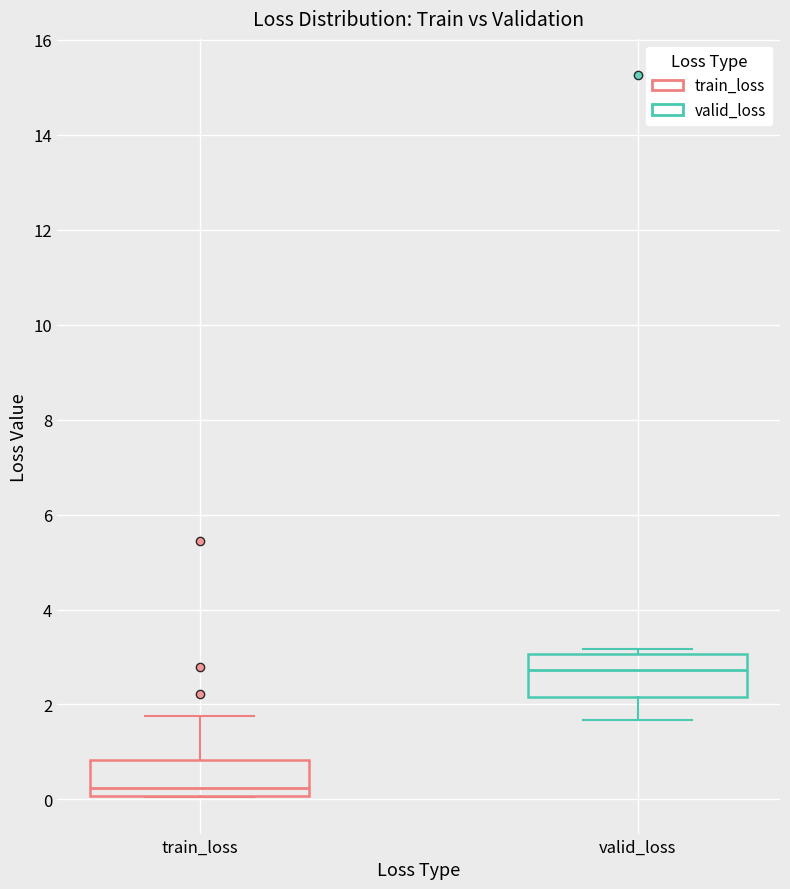

Where is the lower edge of the box for valid_loss on the y-axis? The values are not printed on the chart, so give them approximately, as read against the axis.

2.2